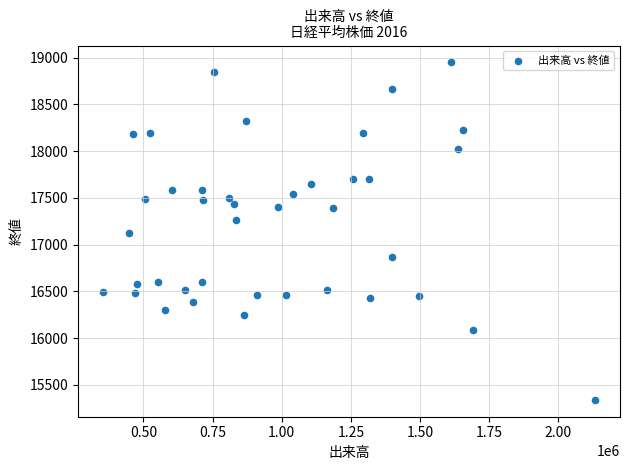

What is the range of X values (max minus min)?

1780751